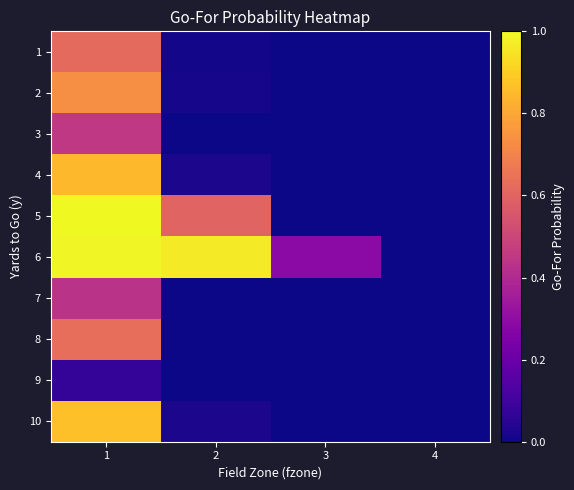

At which category is the sum across all series the highest?

1